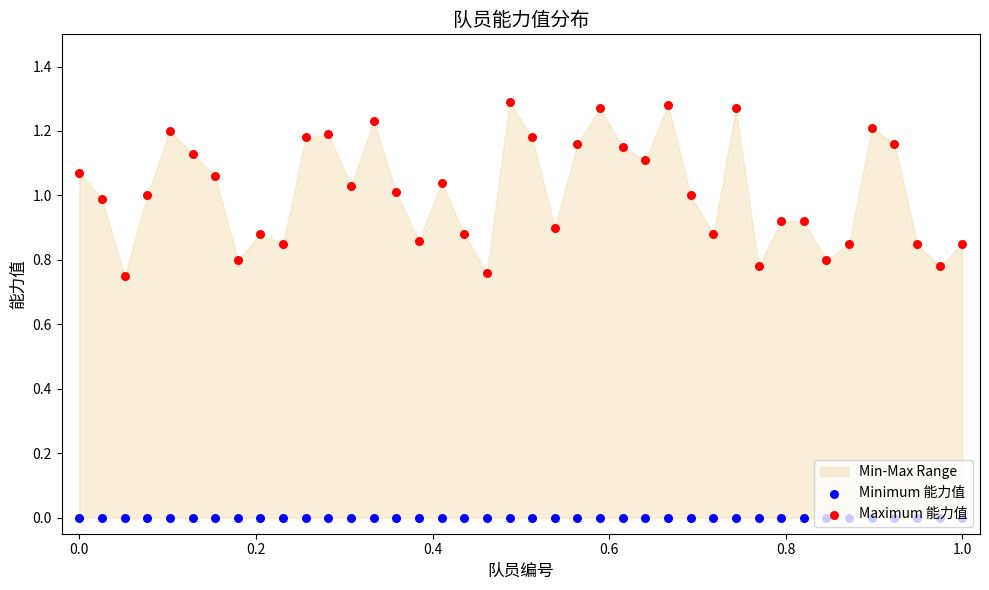

Which series has the largest total across all categories?

Maximum 能力值